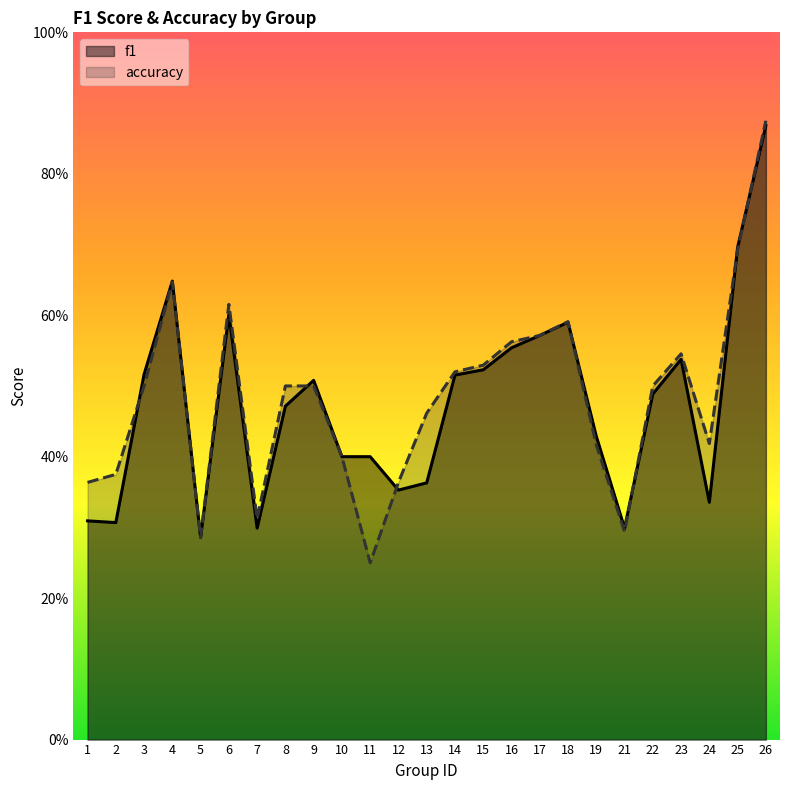

What is the sum of the f1 values at 1 and 3?

0.8